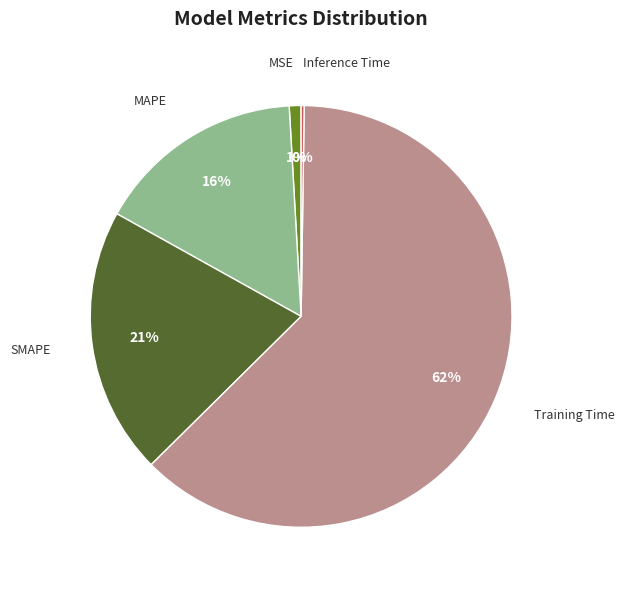

Does MAPE represent more than half of the total?

No